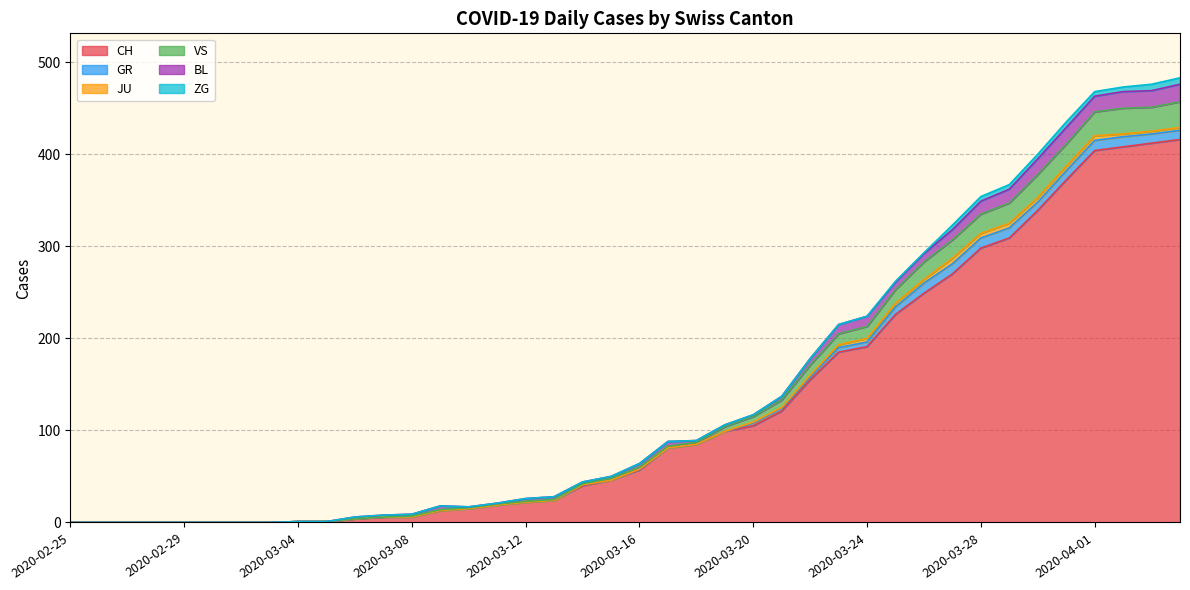

How many interior local valleys does the VS series have?

2